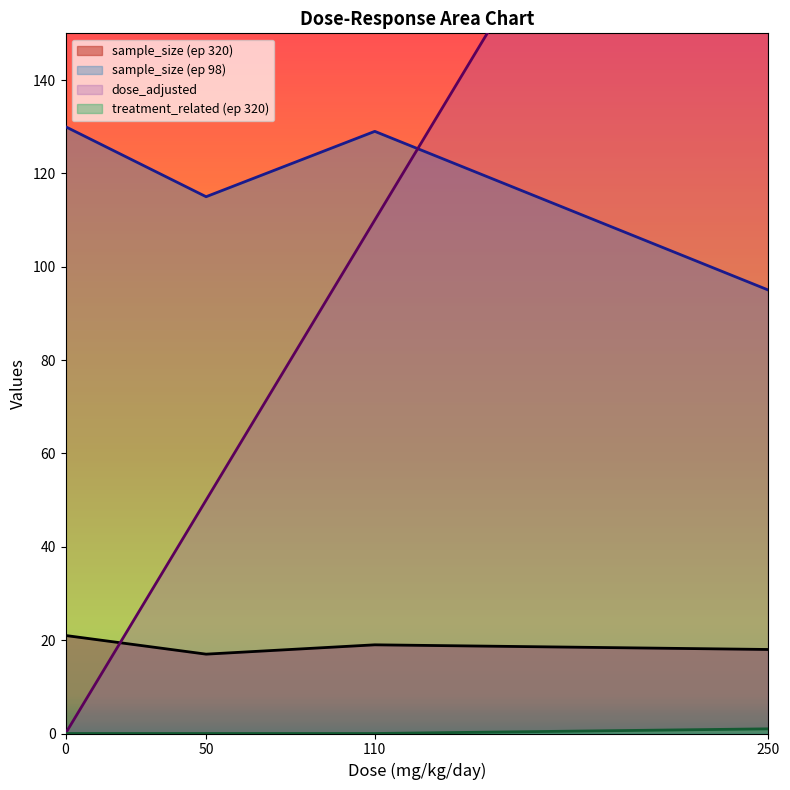

Count the number of data series in this chart.

4